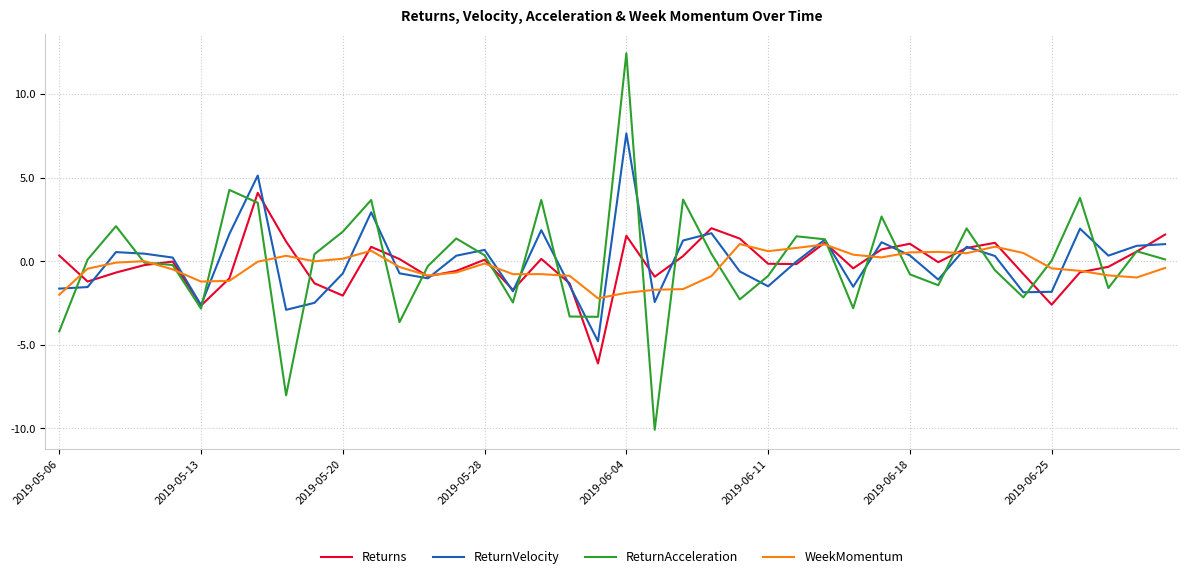

What is the difference between the second highest and minimum values in the ReturnVelocity series?

9.9